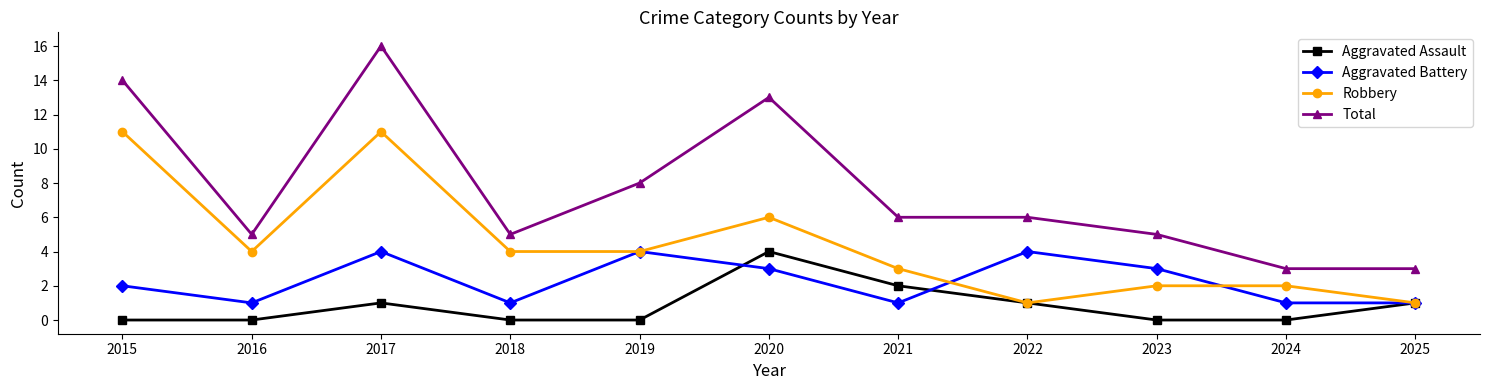

How many lines are shown in the chart?

4